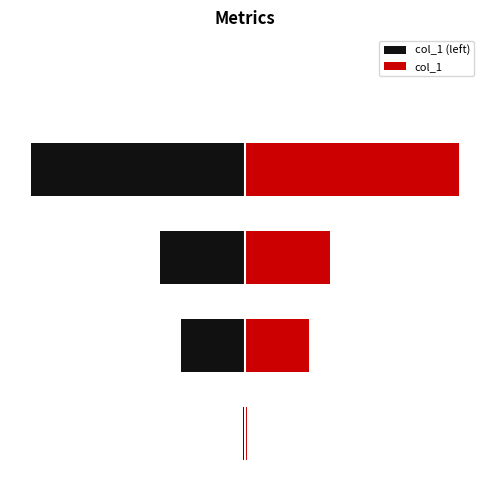

What is the average value?

0.6